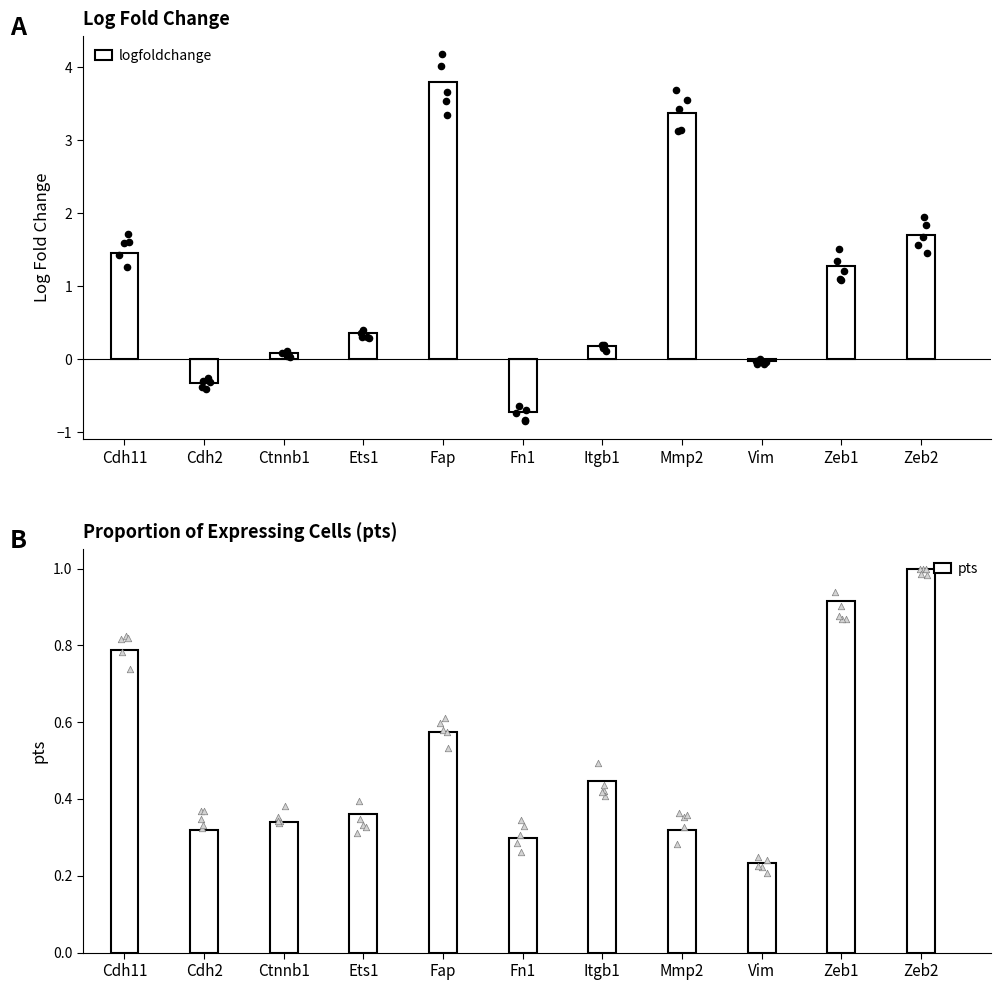

Which series has the widest spread of Y values?

logfoldchange